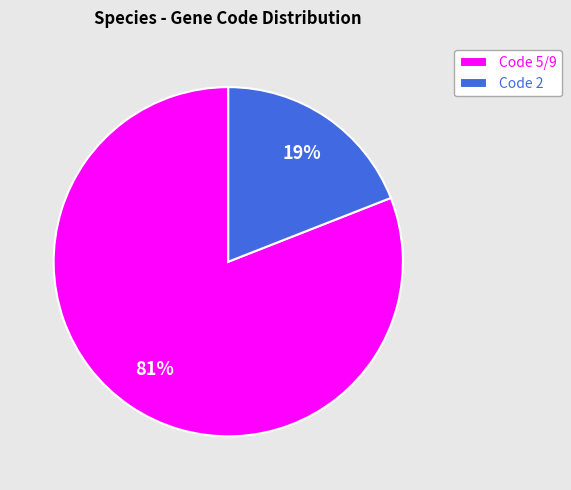

To the nearest percent, what percentage of the pie is Code 5/9?

81%